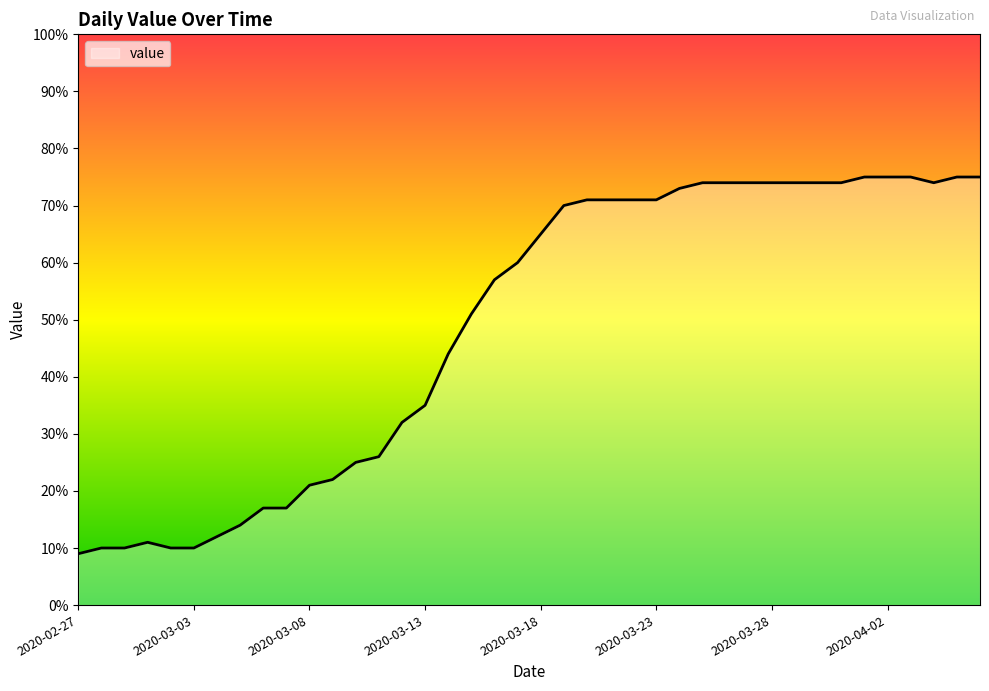

What is the greatest value displayed?

75